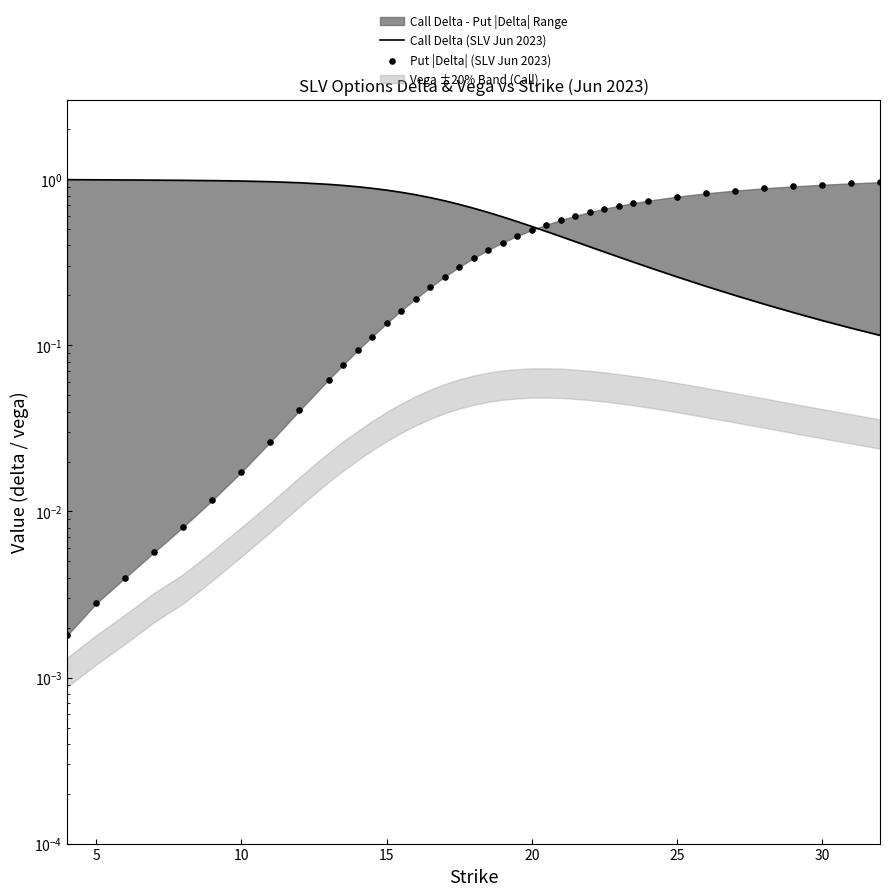

Which series has the widest spread of Y values?

Put |Delta| (SLV Jun 2023)